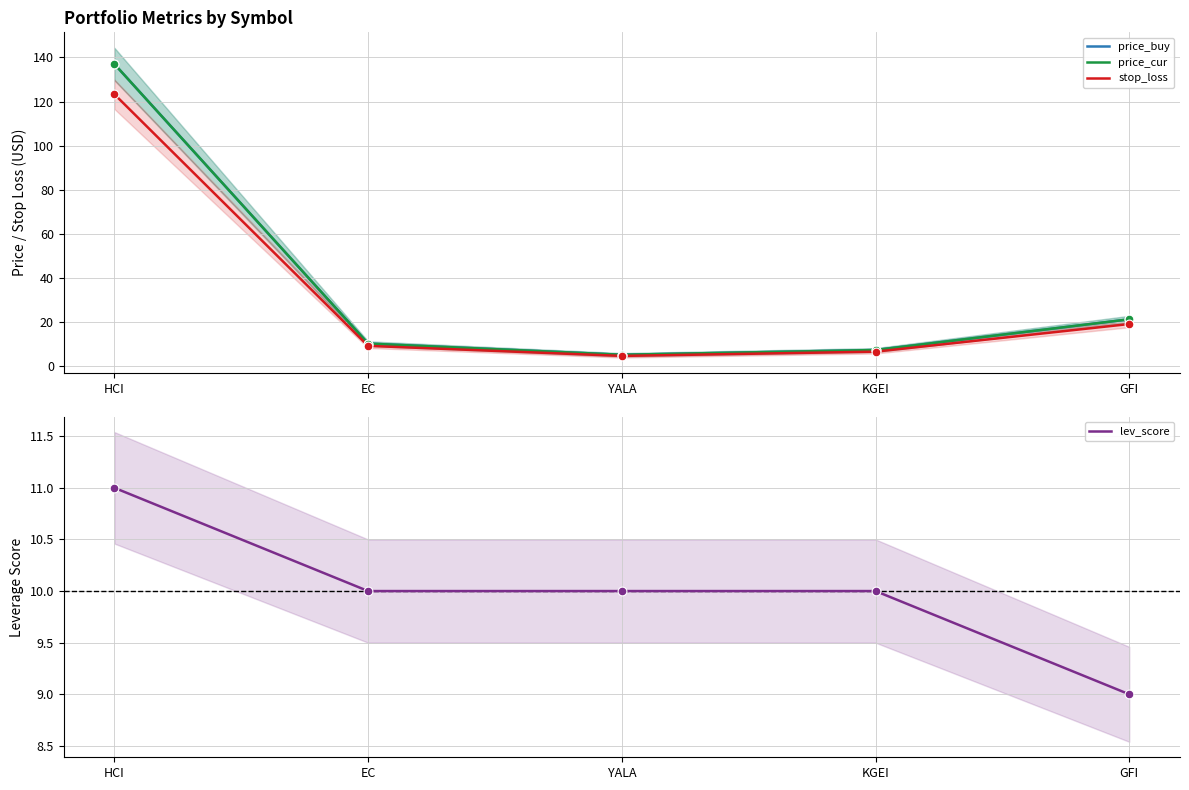

Which series has the largest total across all categories?

price_buy